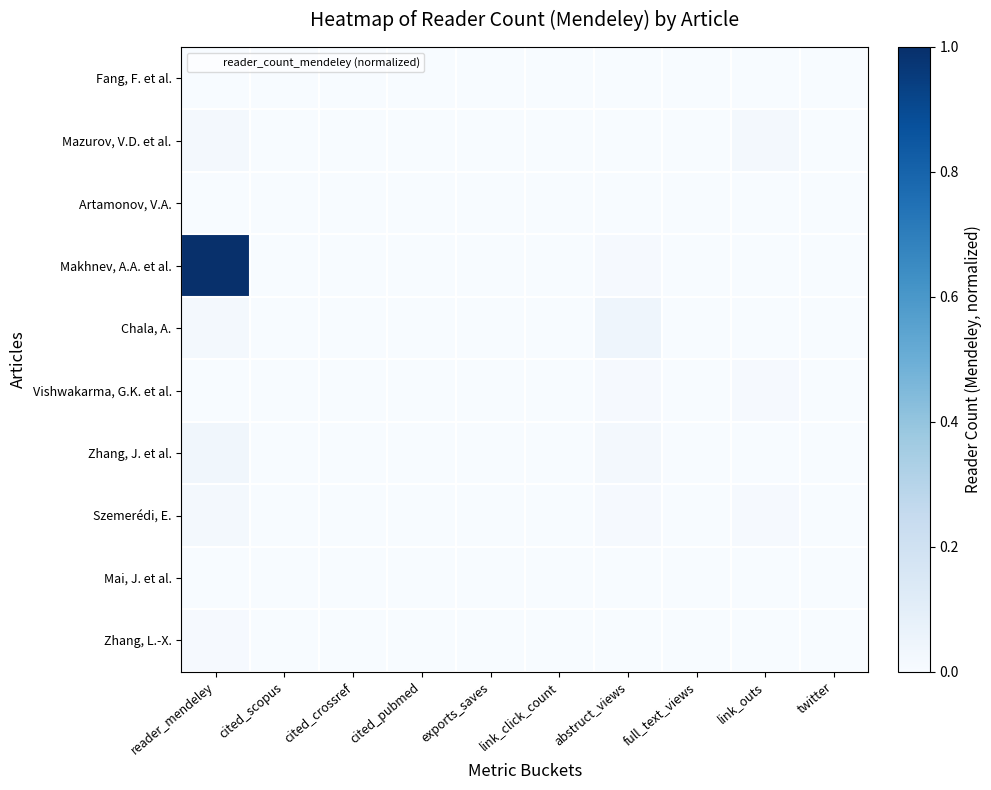

Which has a higher value, reader_mendeley or cited_pubmed?

reader_mendeley